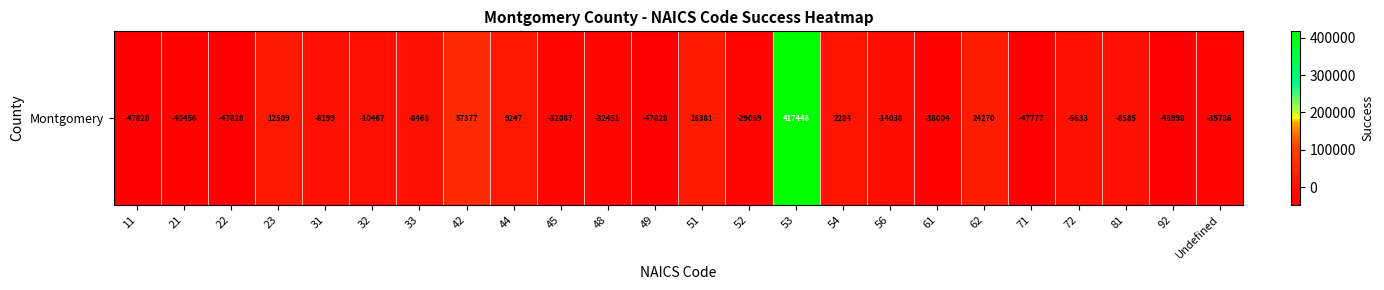

List the labels in order of value, smallest first.

11, 22, 49, 71, 92, 21, 61, Undefined, 48, 45, 52, 56, 32, 81, 33, 31, 72, 54, 44, 23, 51, 62, 42, 53